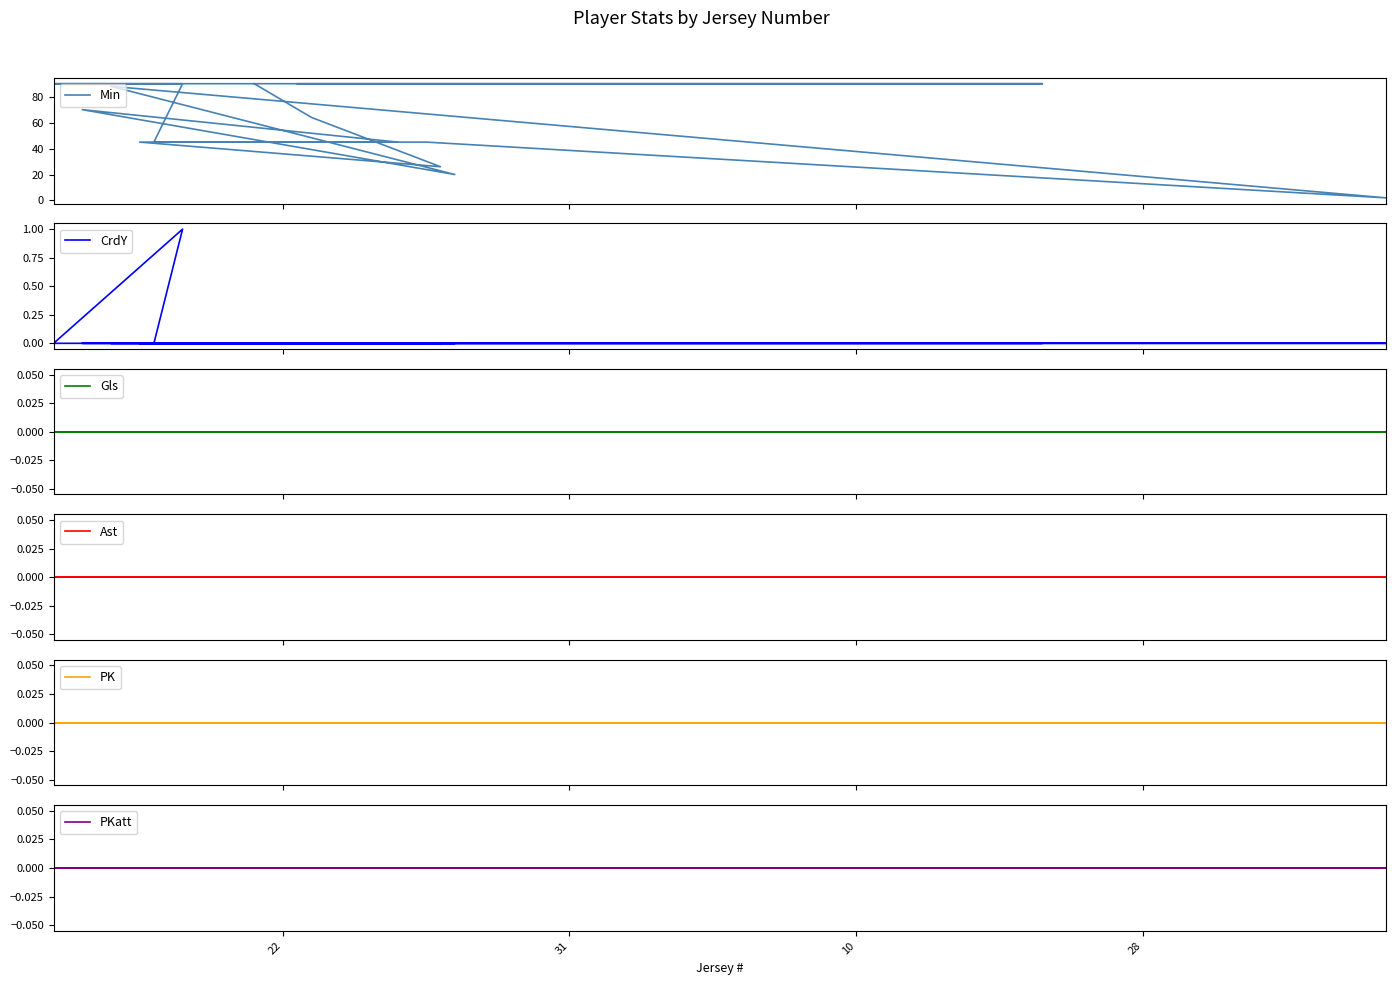

Does the chart display data point markers on the line(s)?

No